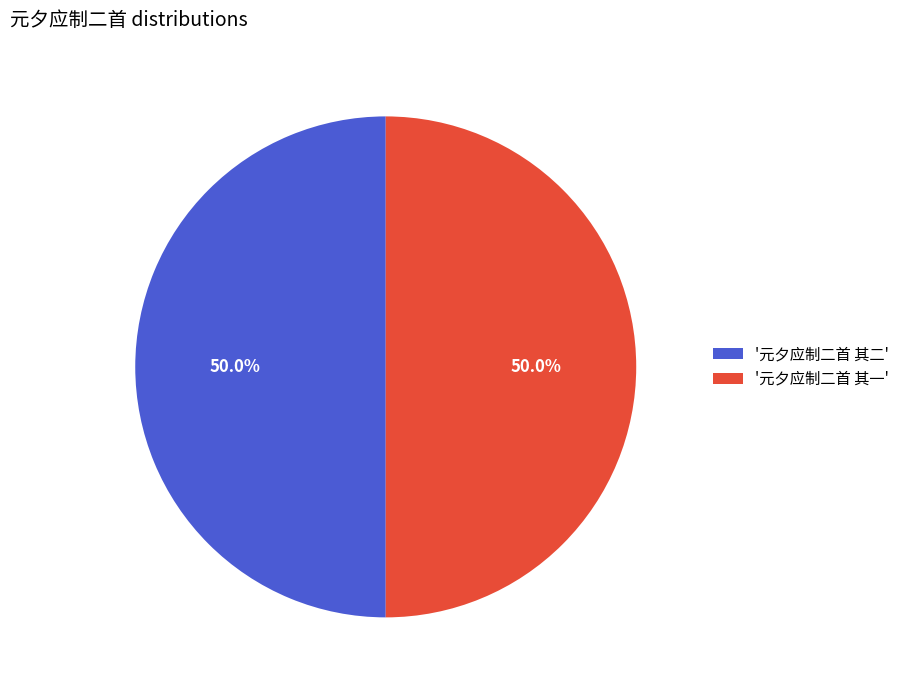

Approximately how many times larger is the value at '元夕应制二首 其二' compared to '元夕应制二首 其一'?

1.0